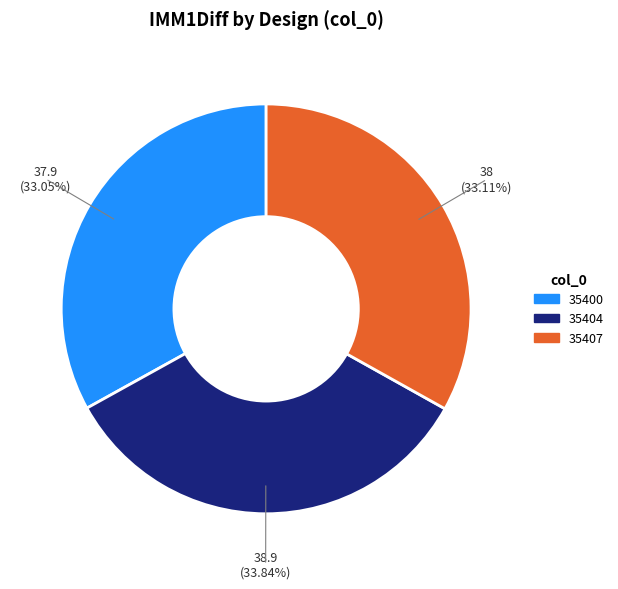

Which category has the biggest portion of the pie?

35404